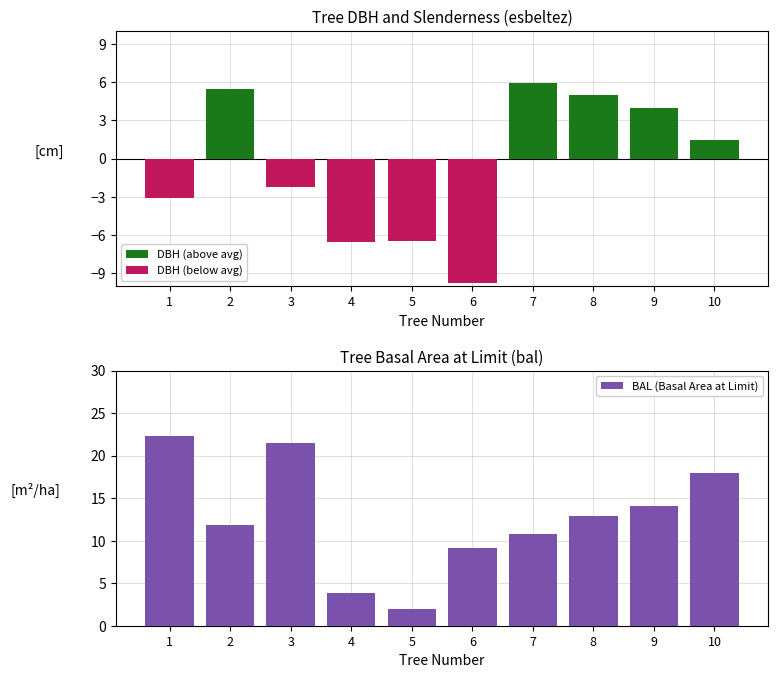

Does the chart contain any negative values?

Yes